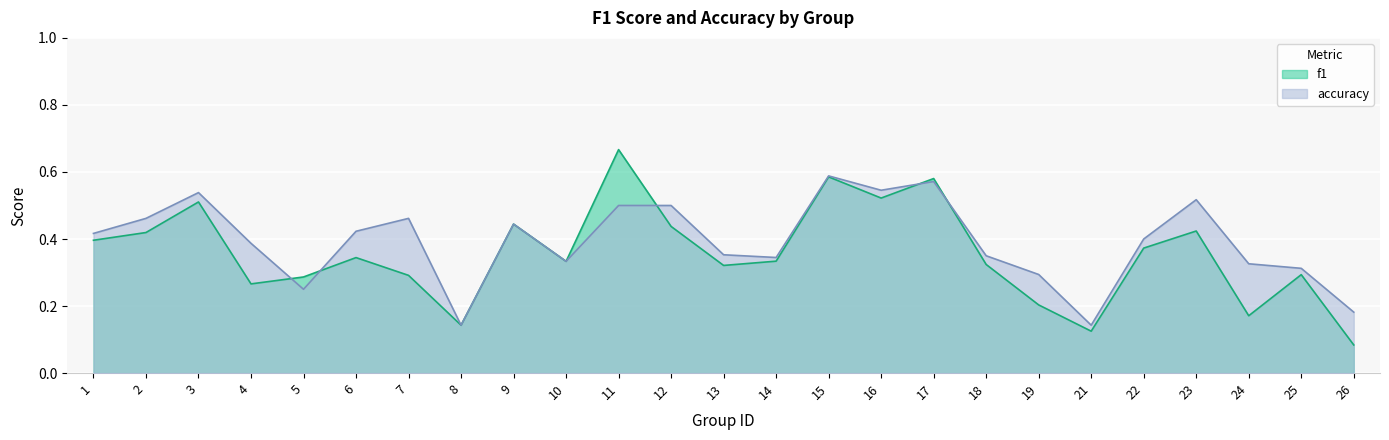

How many categories are shown in the chart?

25